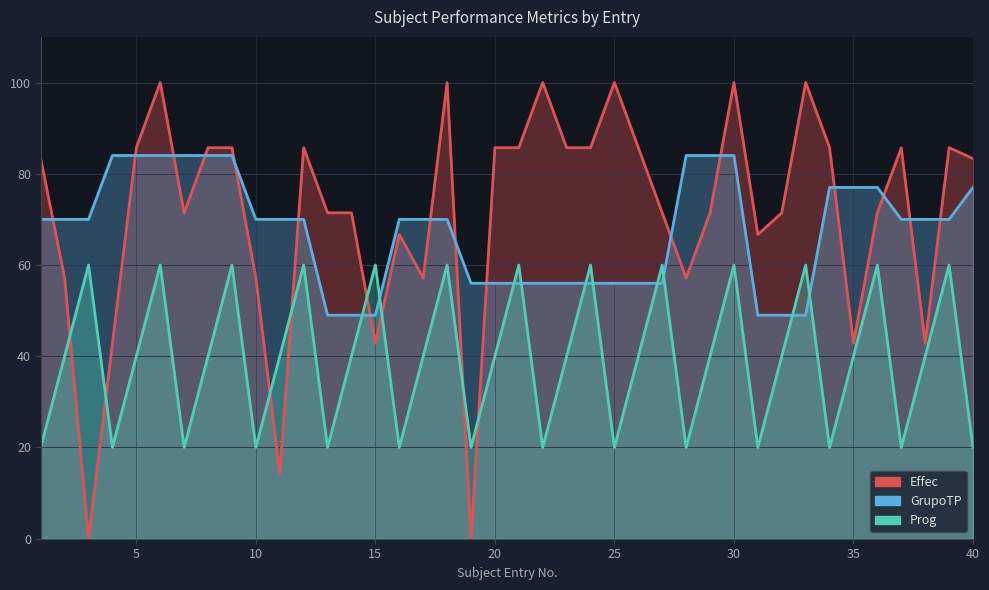

What are all the series names shown in the legend?

Effec, GrupoTP, Prog